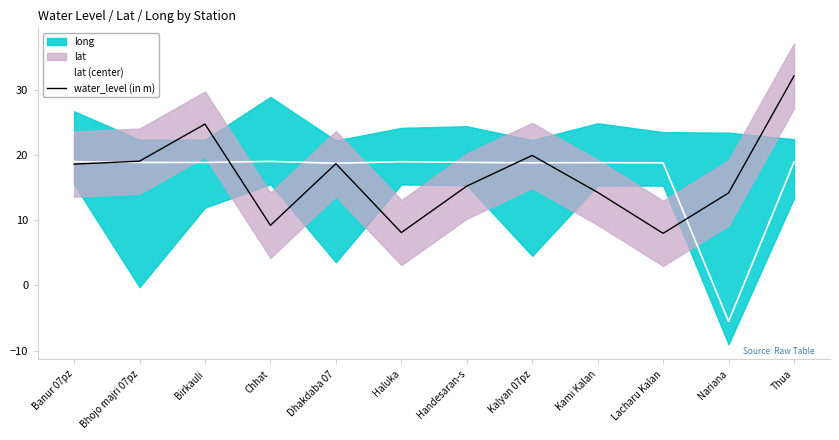

At which label does water_level (in m) first exceed 18?

Banur 07pz